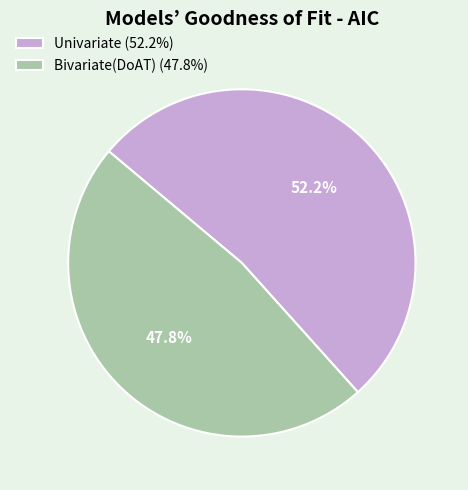

What is the ratio of the value at Bivariate(DoAT) to the value at Univariate?

0.9